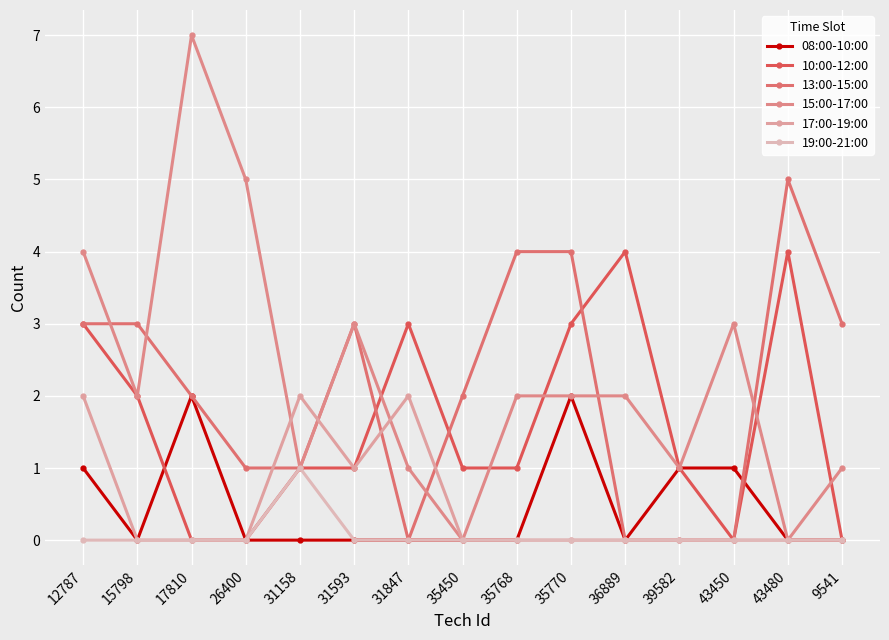

What is the difference between the maximum and minimum values in the 10:00-12:00 series?

4